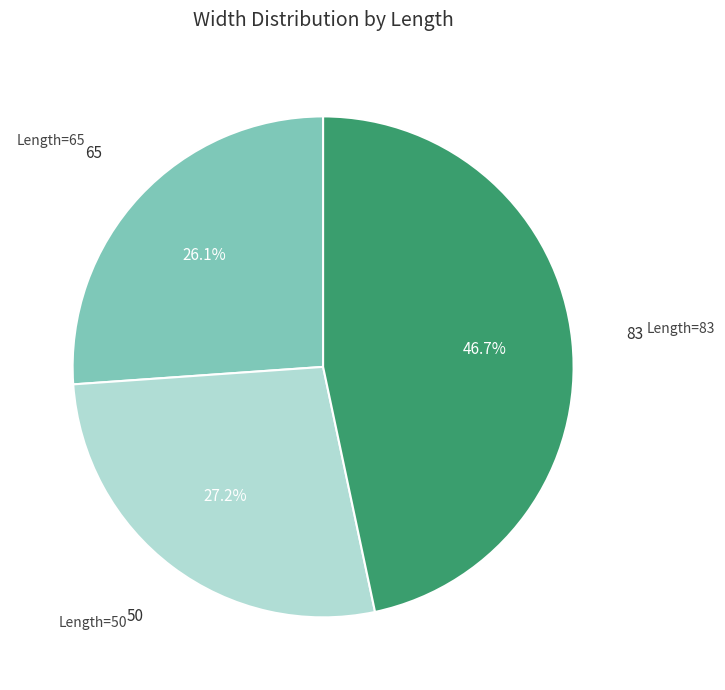

To the nearest percent, what is the average slice percentage?

33%